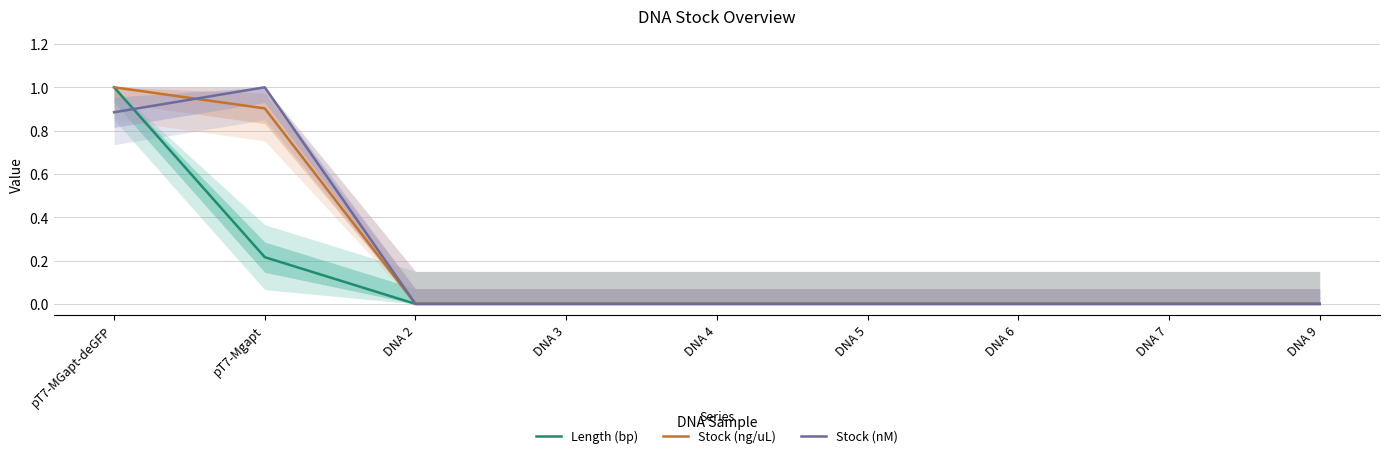

What is the average value of the Stock (nM) series?

0.2